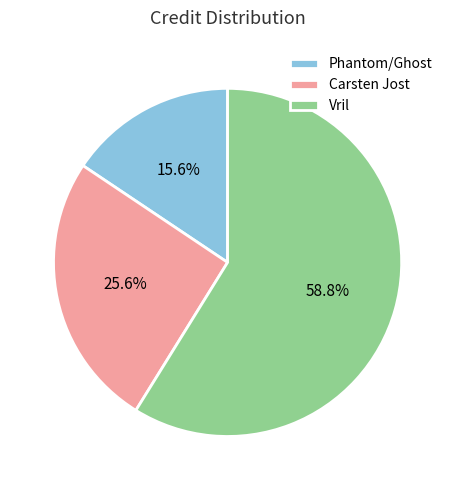

Between Vril and Carsten Jost, which is larger?

Vril